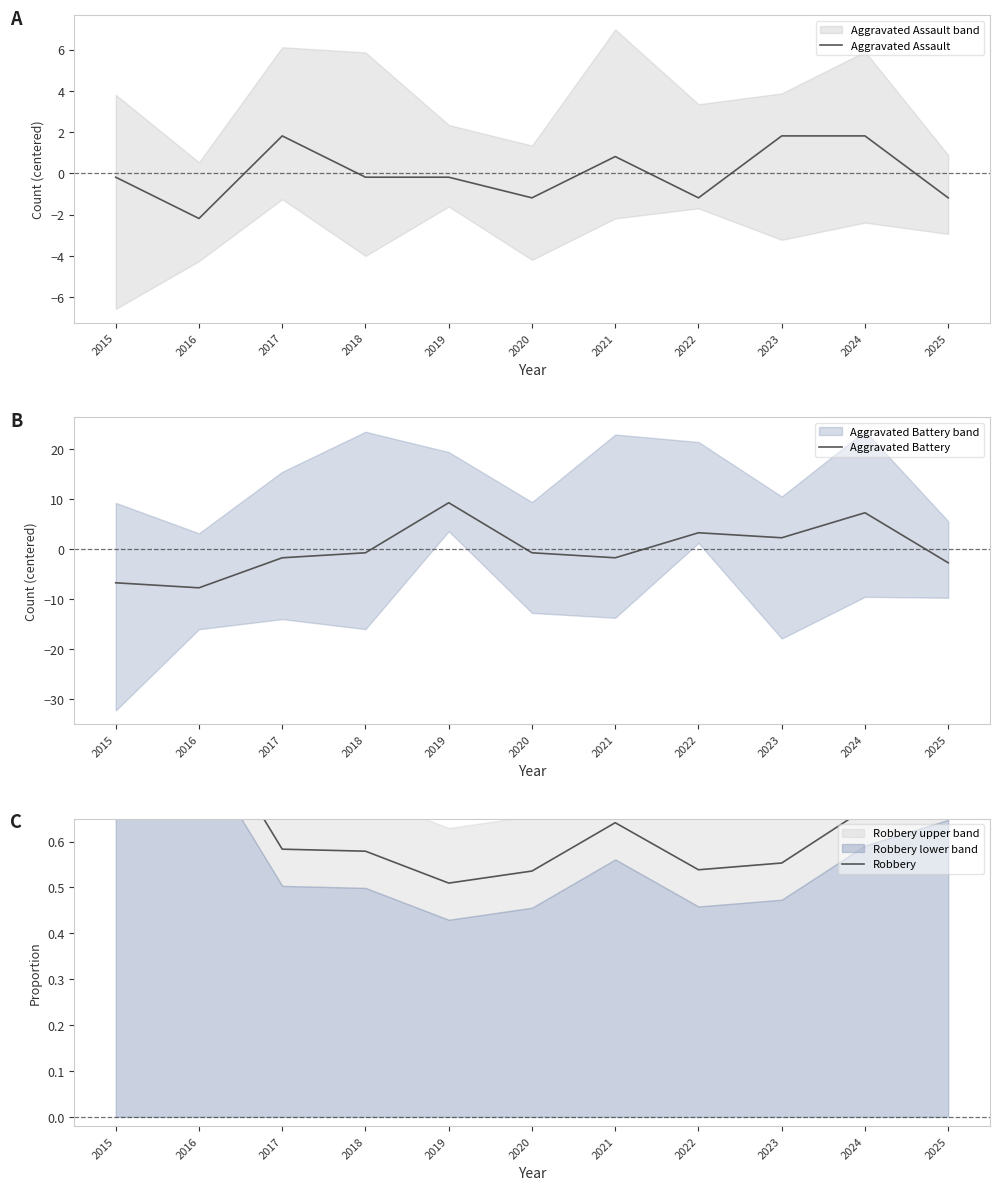

What is the value of the Robbery point at the 7th from the left?

0.6